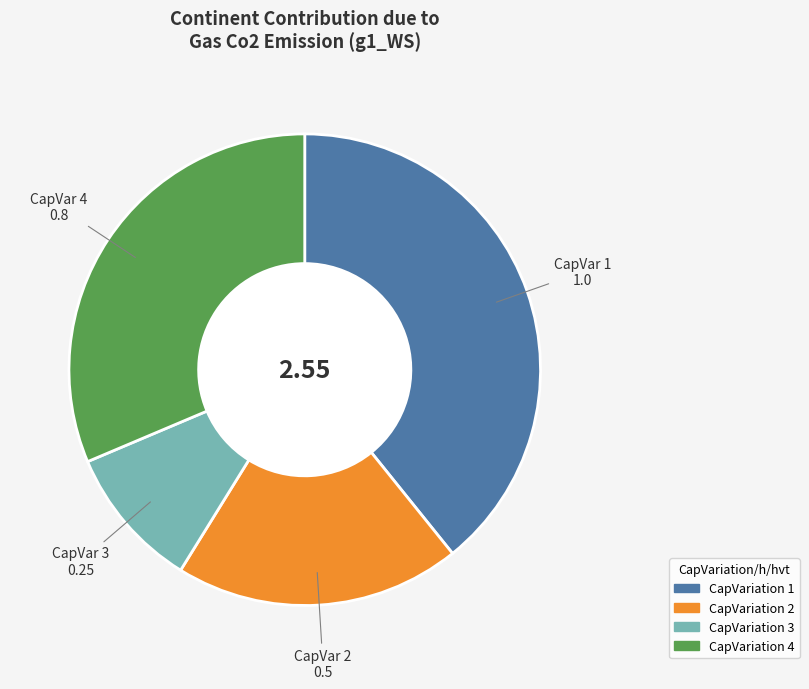

Does CapVariation 1 represent more than half of the total?

No